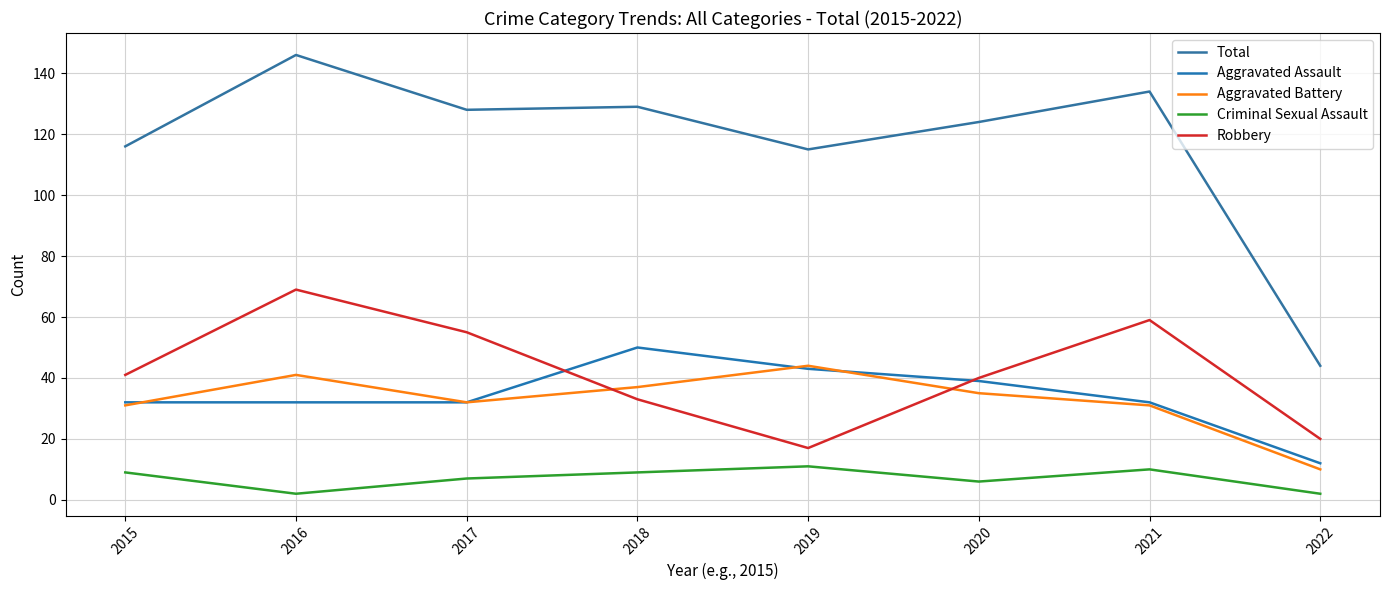

How many values in the Criminal Sexual Assault series are below 9?

4